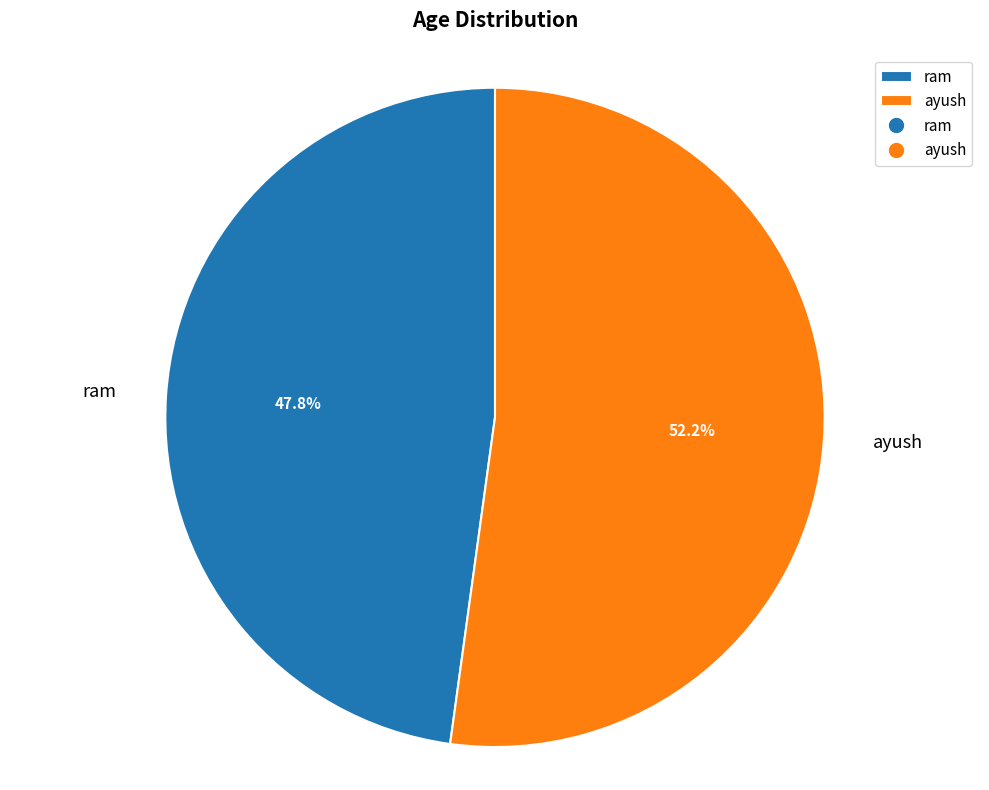

Does any single category account for the majority?

Yes